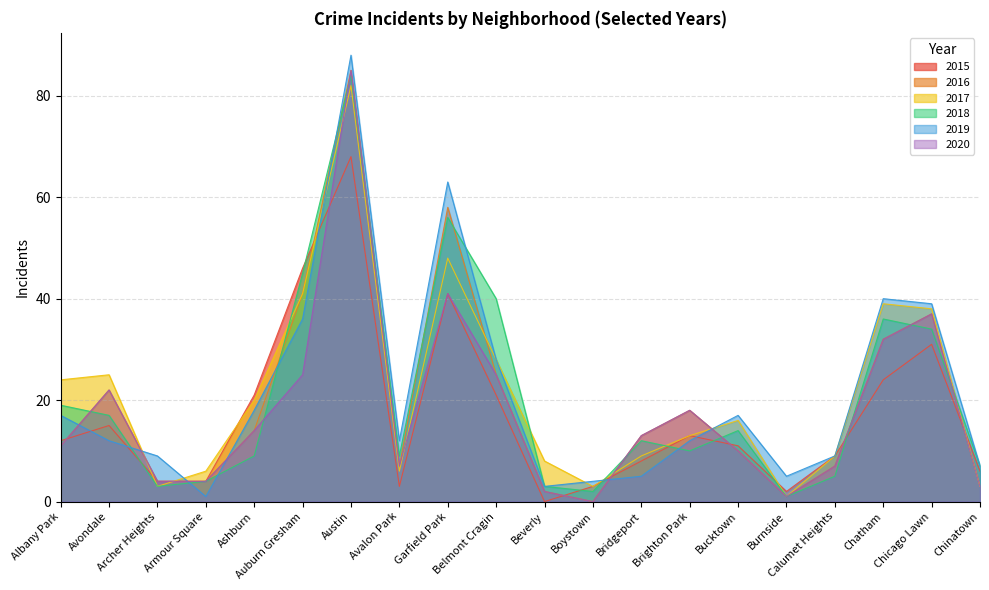

What are all the series names shown in the legend?

2015, 2016, 2017, 2018, 2019, 2020